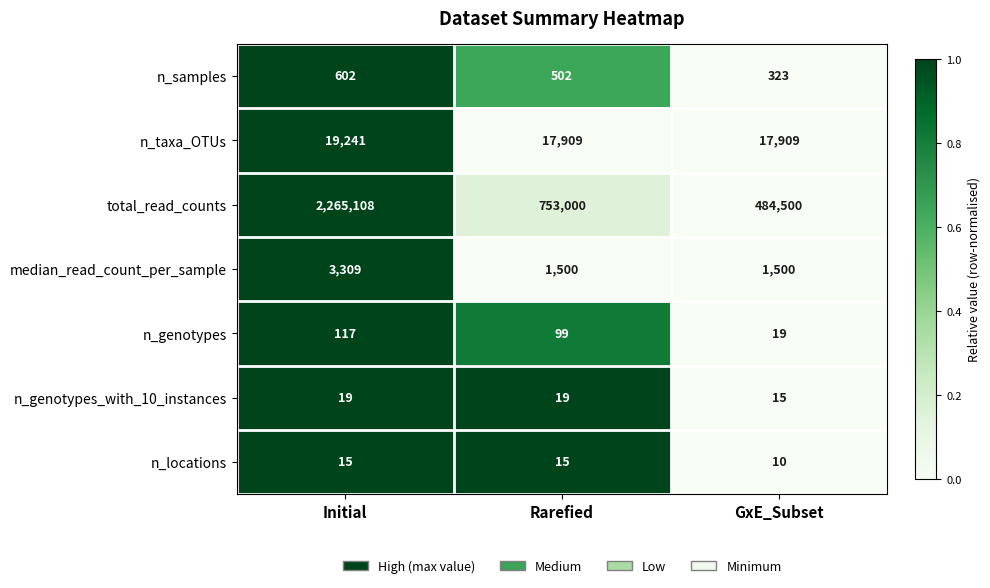

What is the sum of all n_genotypes values?

235